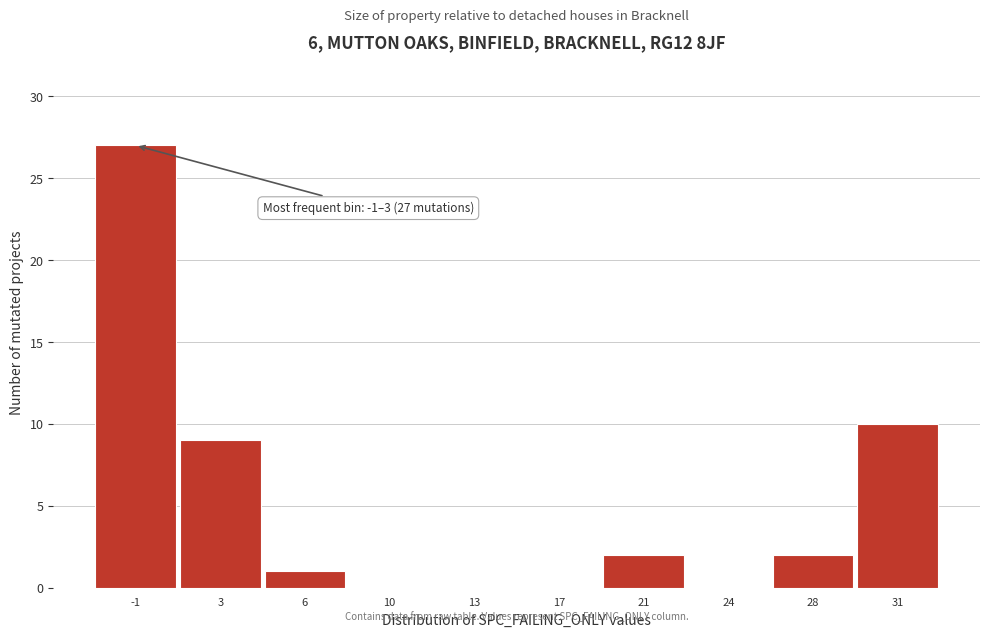

Reading left to right, what are all the values shown in this chart?

-1=27	3=9	6=1	10=0	13=0	17=0	21=2	24=0	28=2	31=10